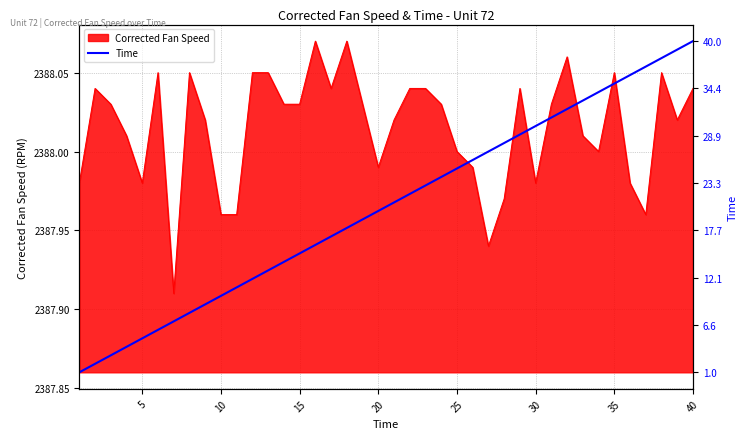

What is the average value?

2388.0